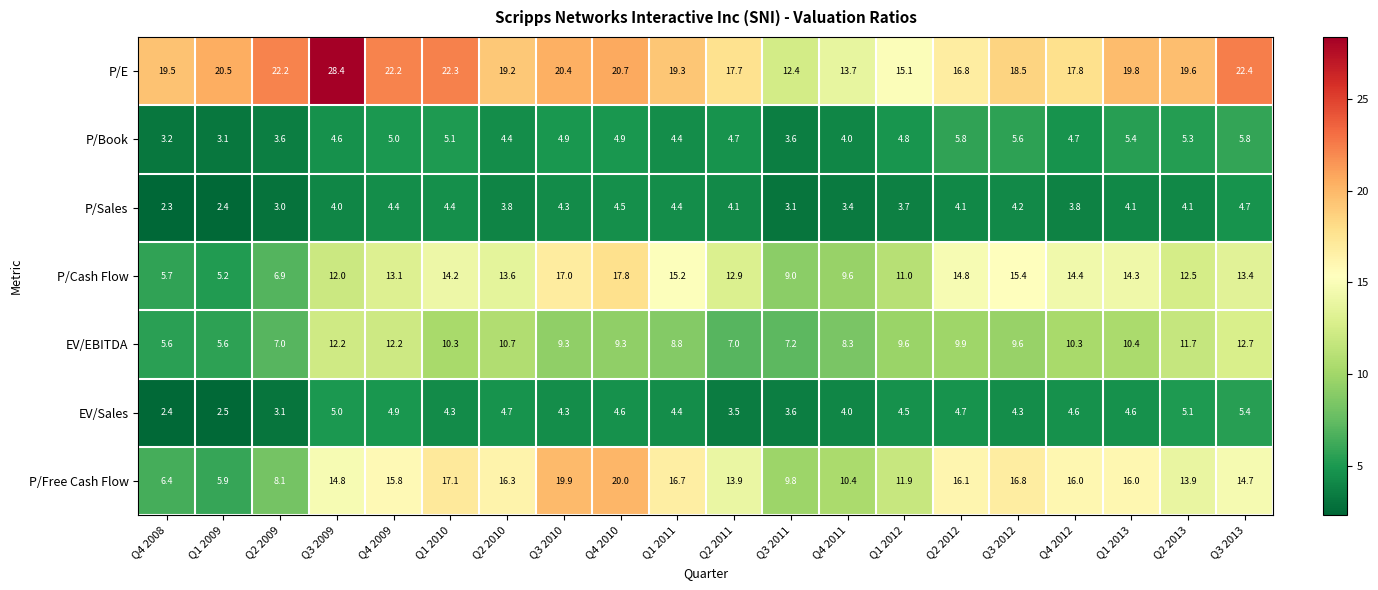

At which label does P/Cash Flow first exceed 13?

Q4 2009